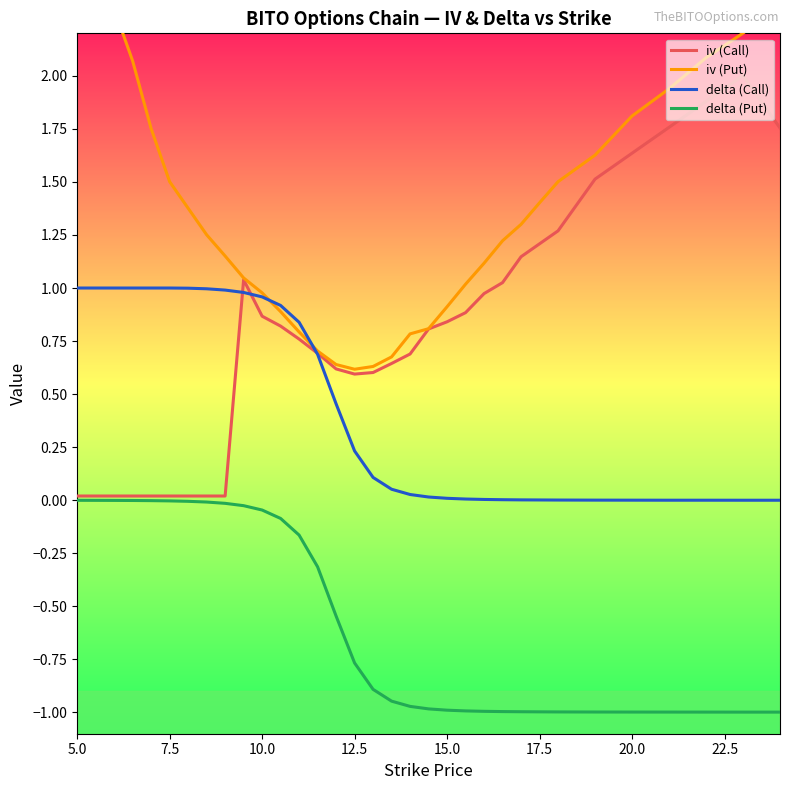

What is the lowest value of the delta (Put) series?

-1.0